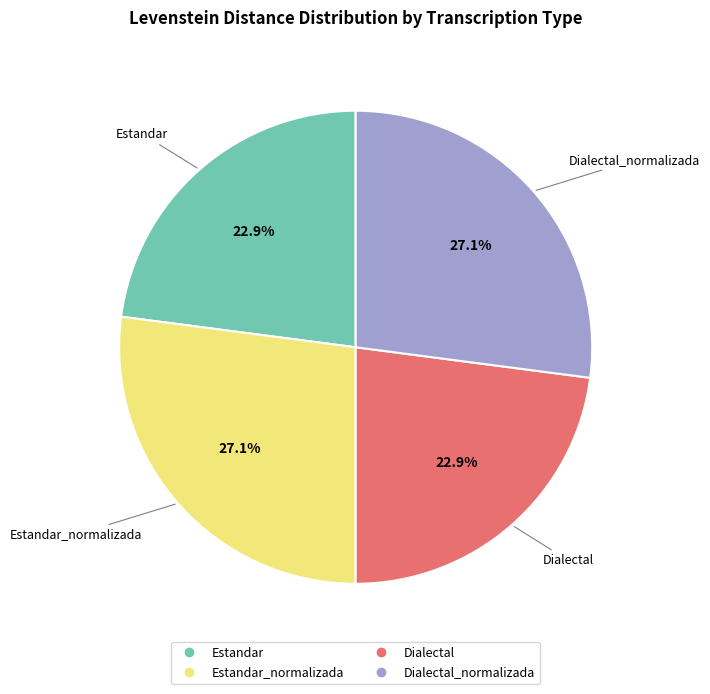

Is there a majority slice in this chart?

No